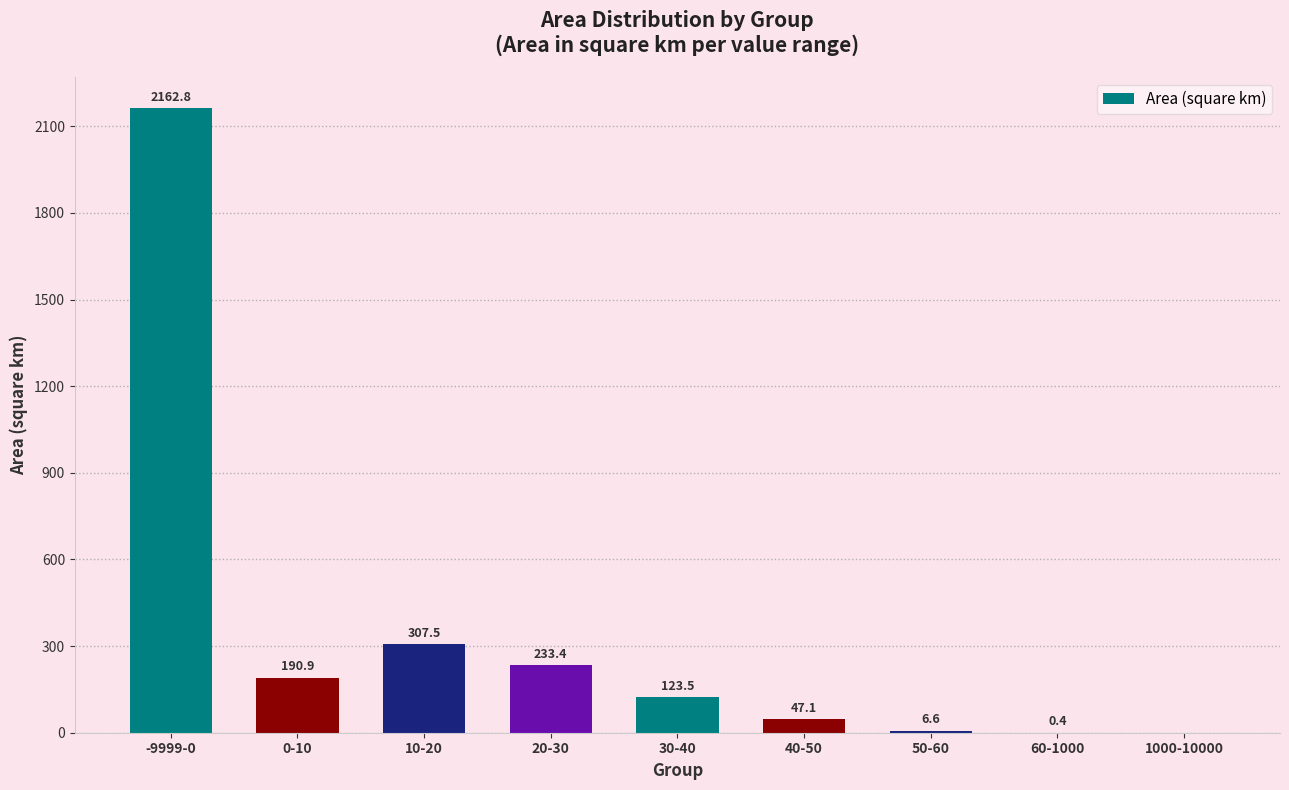

How many data points are above 123?

5